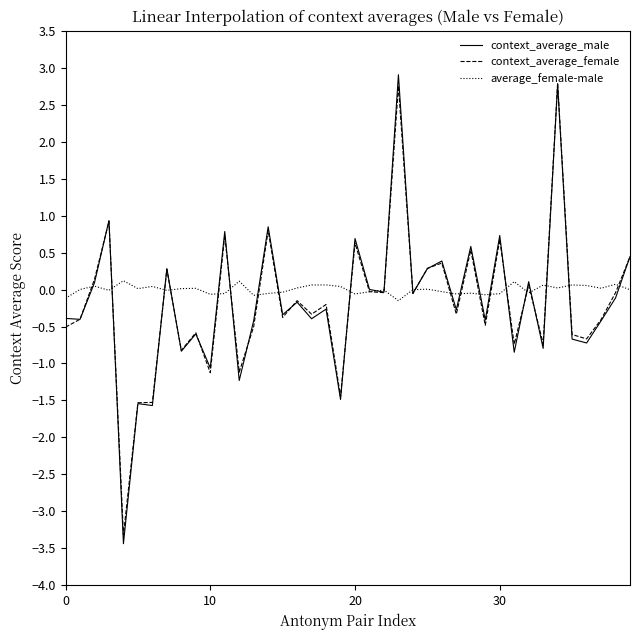

Which series has the largest range (max minus min)?

context_average_male